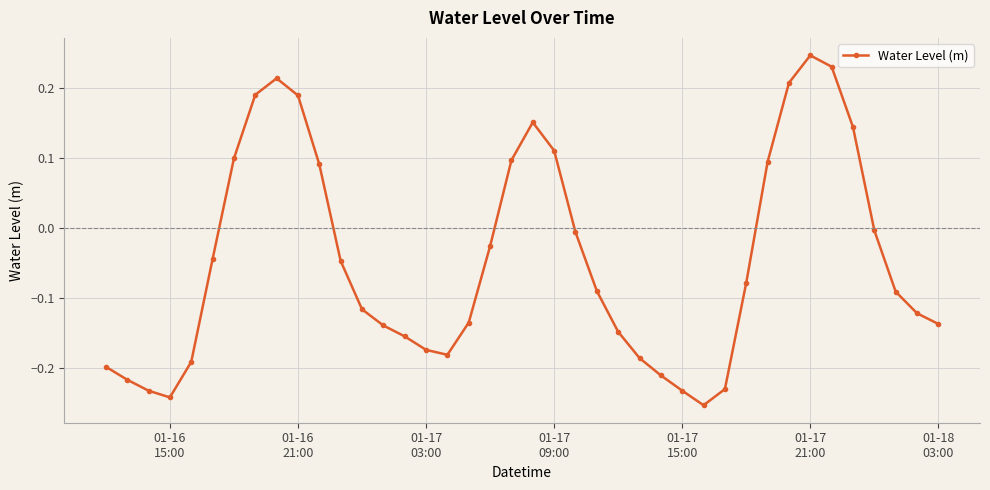

True or false: the data has more than 2 interior local peaks.

True